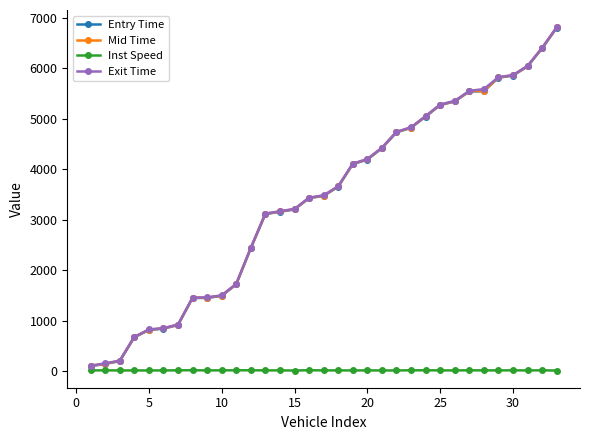

At how many categories does at least one series exceed 3903?

15